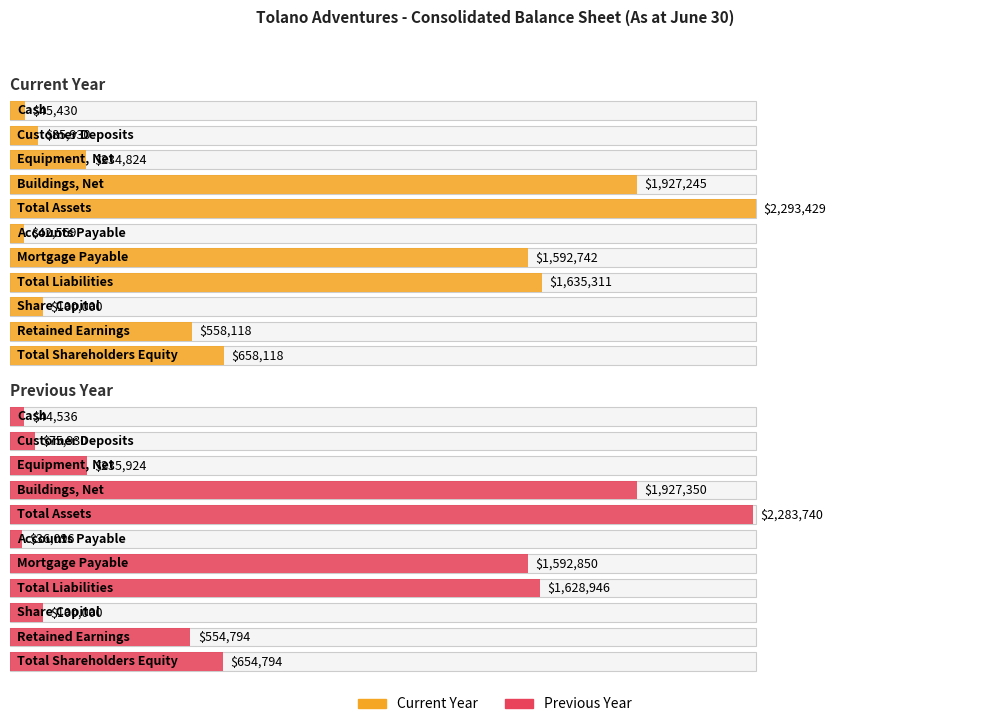

Rank the series by their average value, from lowest to highest.

Previous Year, Current Year